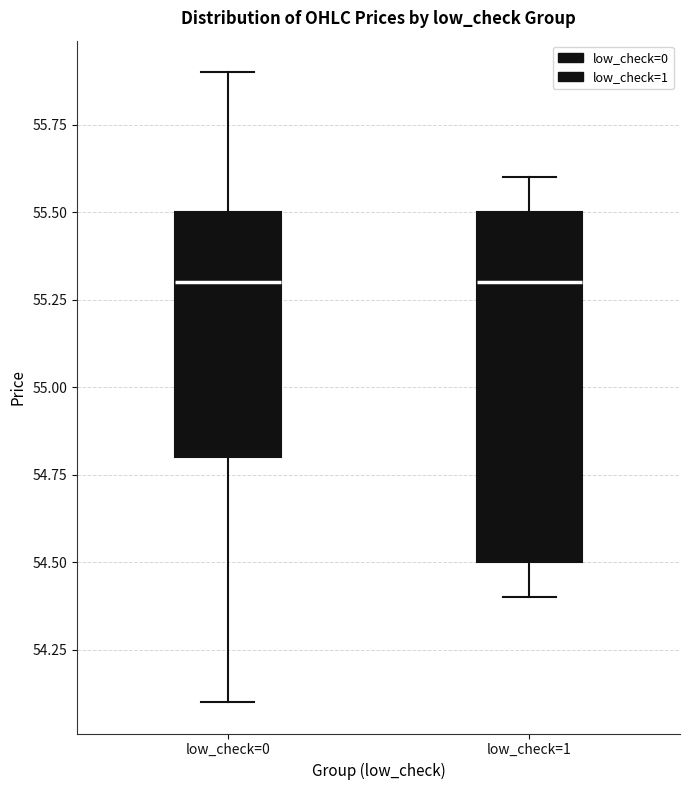

Where does the median line of the box for low_check=0 sit on the y-axis? The values are not printed on the chart, so give them approximately, as read against the axis.

55.3